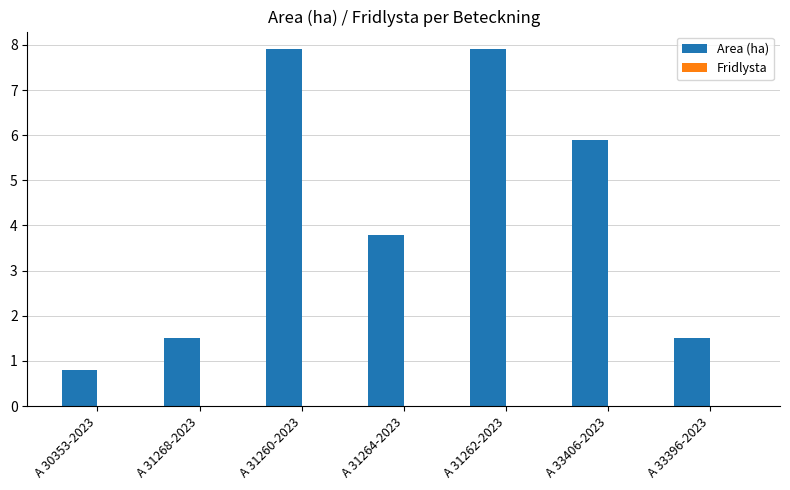

What is the change in value from A 33406-2023 to A 33396-2023?

-4.4